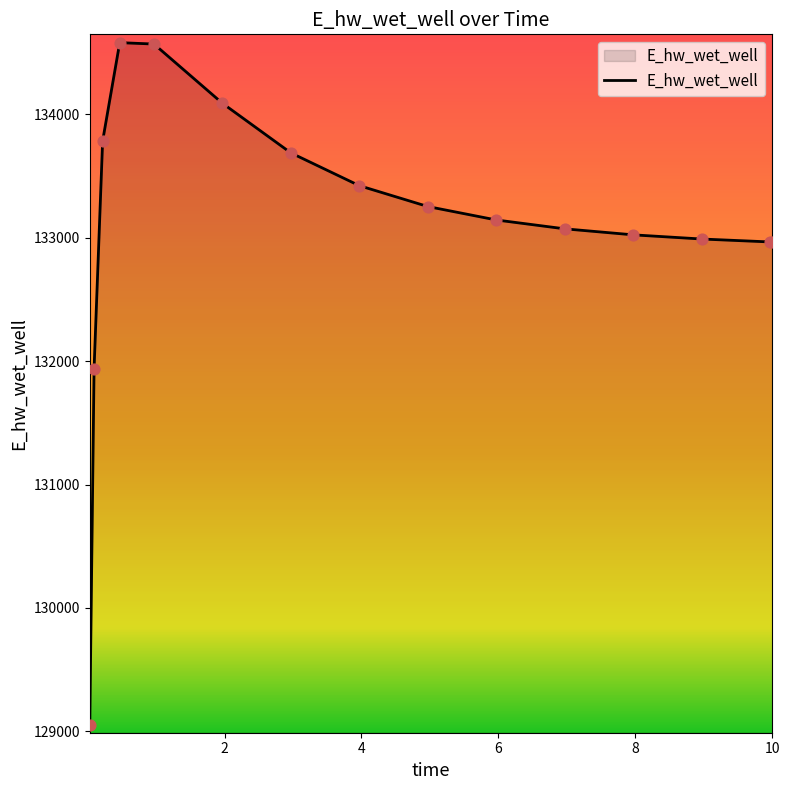

What is the minimum value shown in the chart?

129053.0